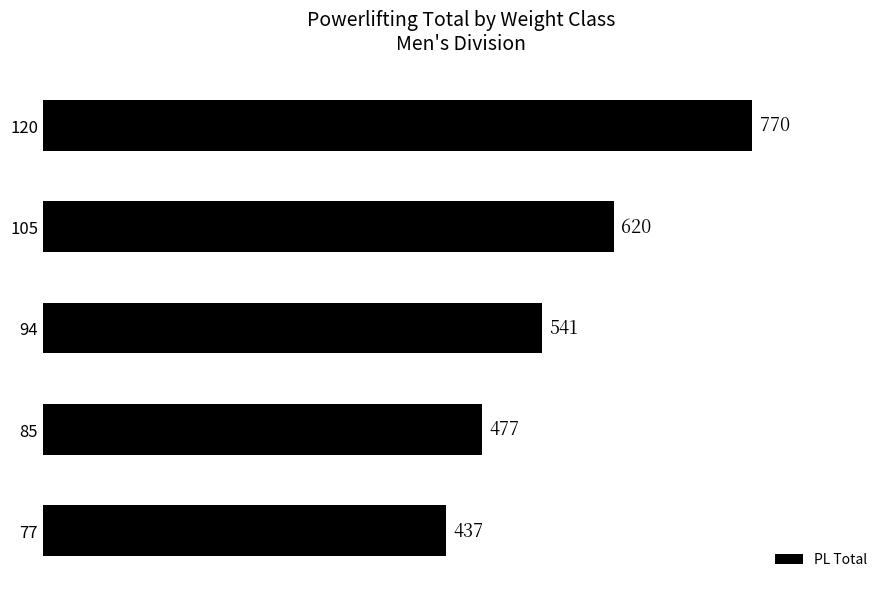

What is the greatest value displayed?

770.0